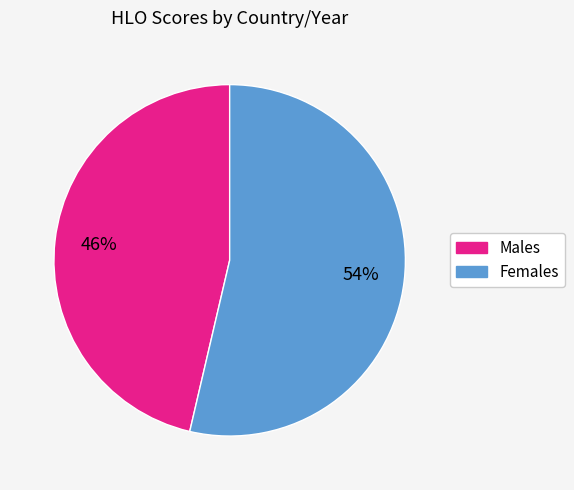

To the nearest percent, what is the average slice percentage?

50%